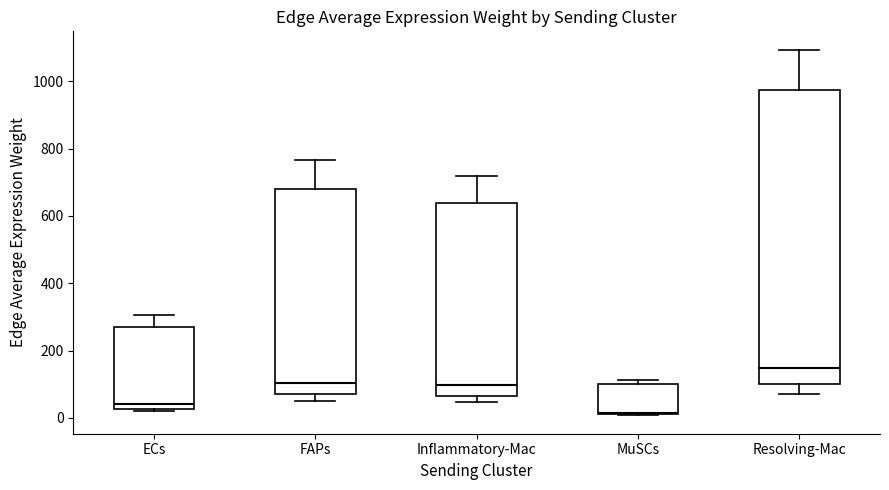

Reading left to right, transcribe this box plot: for each box, give where its median line is, the range the box spans, and where its two whiskers end, as read against the y-axis. The values are not printed on the chart, so give them approximately, as read against the axis.

ECs: median 40, box 20 to 280, whiskers 20 (just below the box's lower edge) to 300
FAPs: median 100, box 60 to 680, whiskers 60 (just below the box's lower edge) to 760
Inflammatory-Mac: median 100, box 60 to 640, whiskers 40 to 720
MuSCs: median 20, box 20 to 100, whiskers 0 to 120
Resolving-Mac: median 140, box 100 to 980, whiskers 80 to 1100